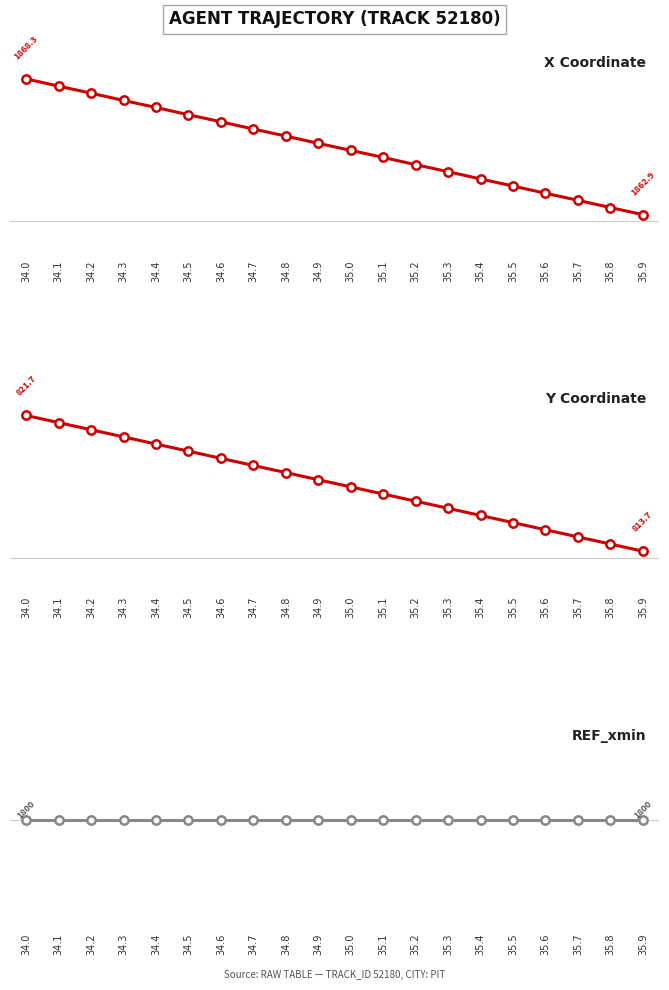

What is the value of the X point at the 15th from the left?

1864.3